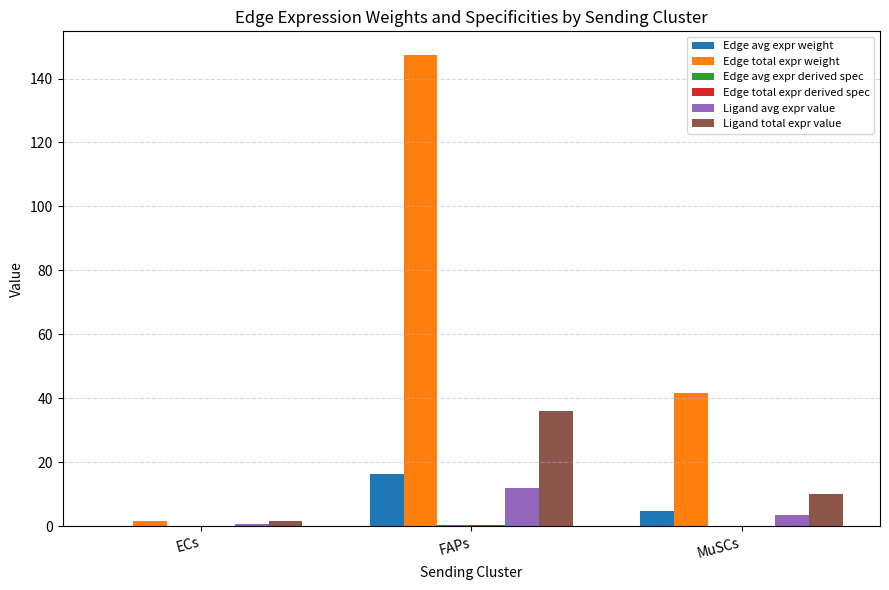

At which category is the sum across all series the highest?

FAPs